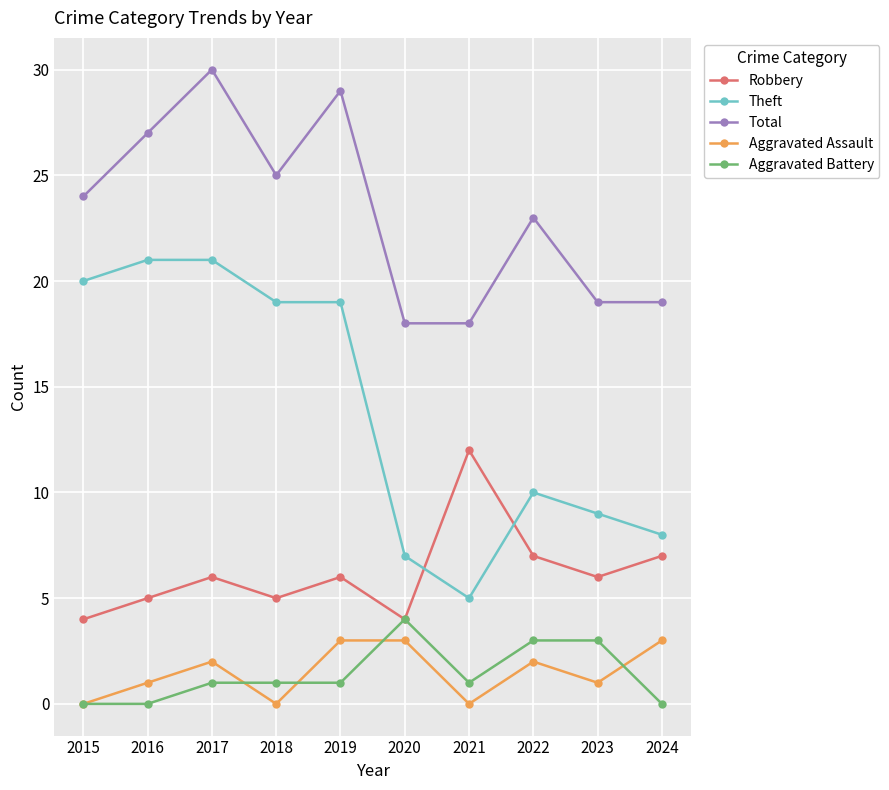

What are all the series names shown in the legend?

Robbery, Theft, Total, Aggravated Assault, Aggravated Battery